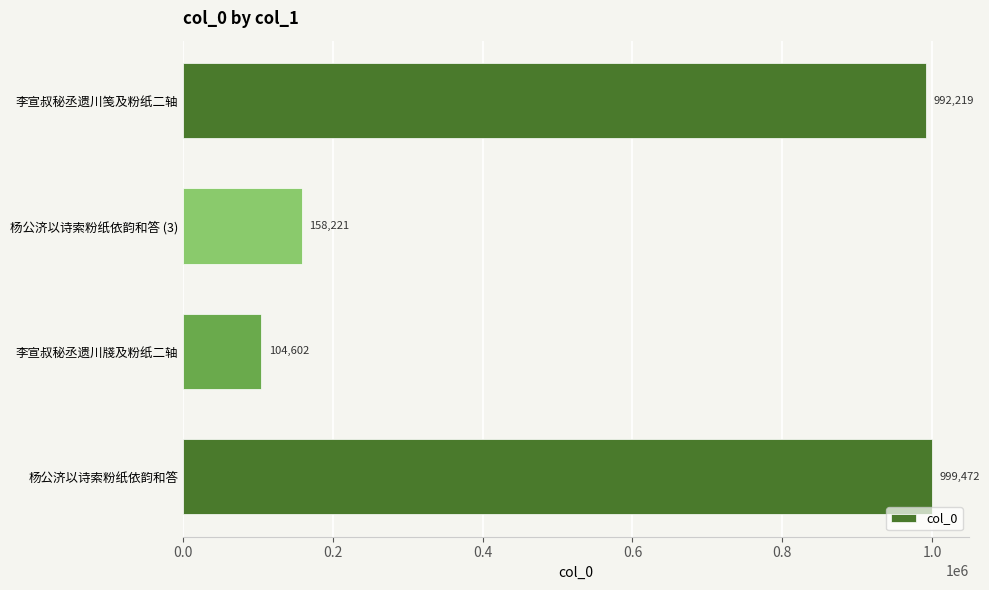

The chart shows a value of 438324 at 杨公济以诗索粉纸依韵和答. True or false?

False